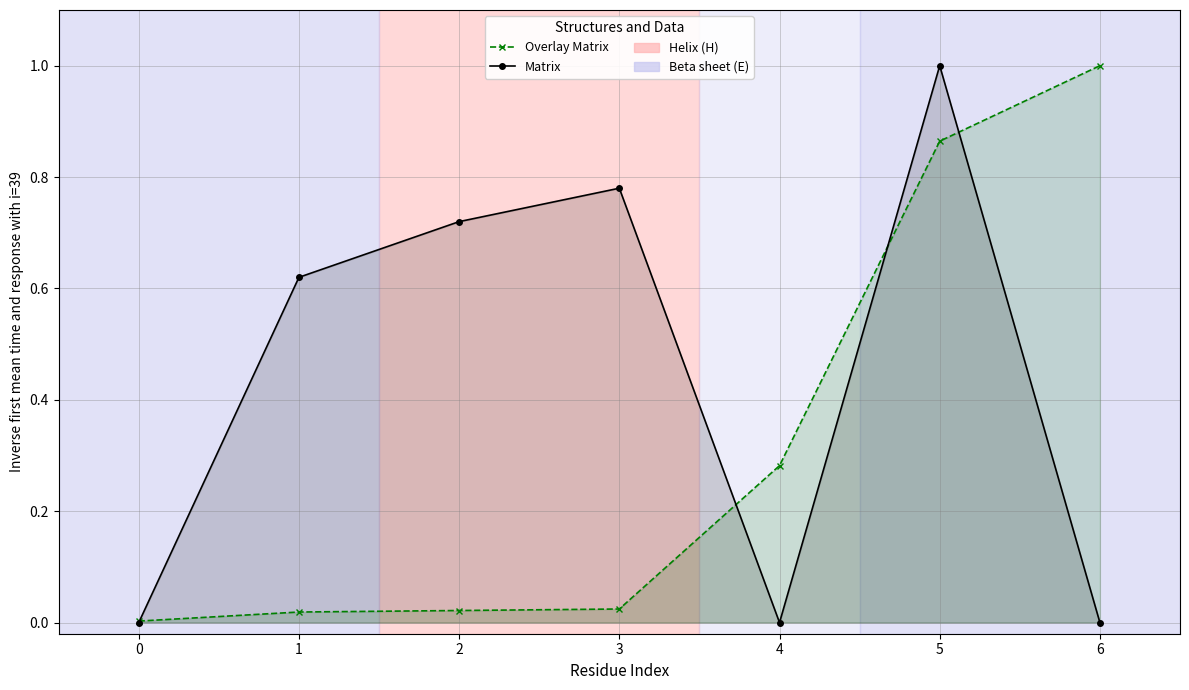

Which series has the largest total across all categories?

Matrix